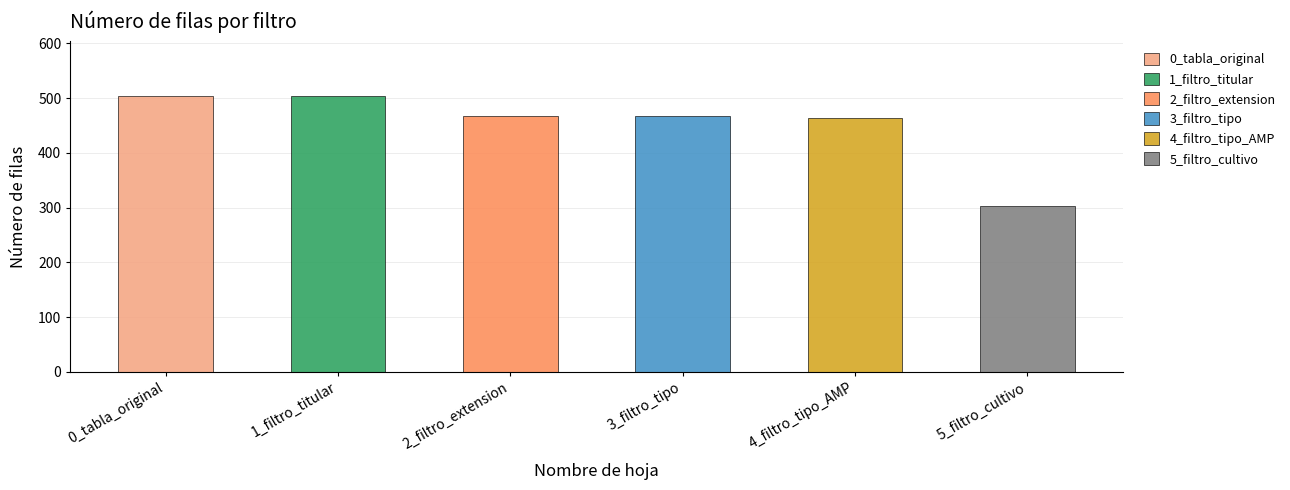

True or false: the data shows 467 at 3_filtro_tipo.

True